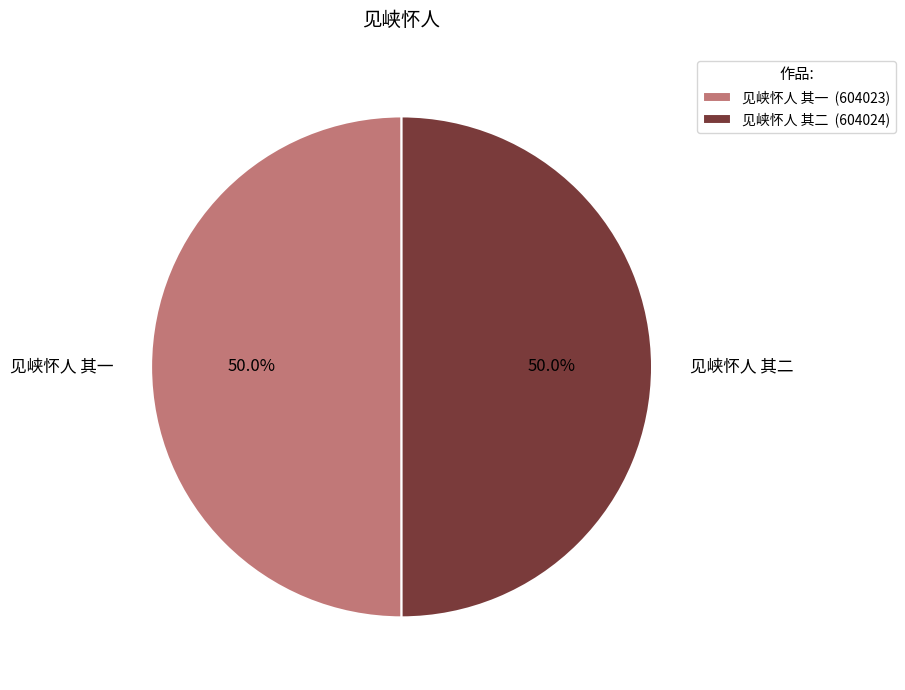

How many slices are in this pie chart?

2